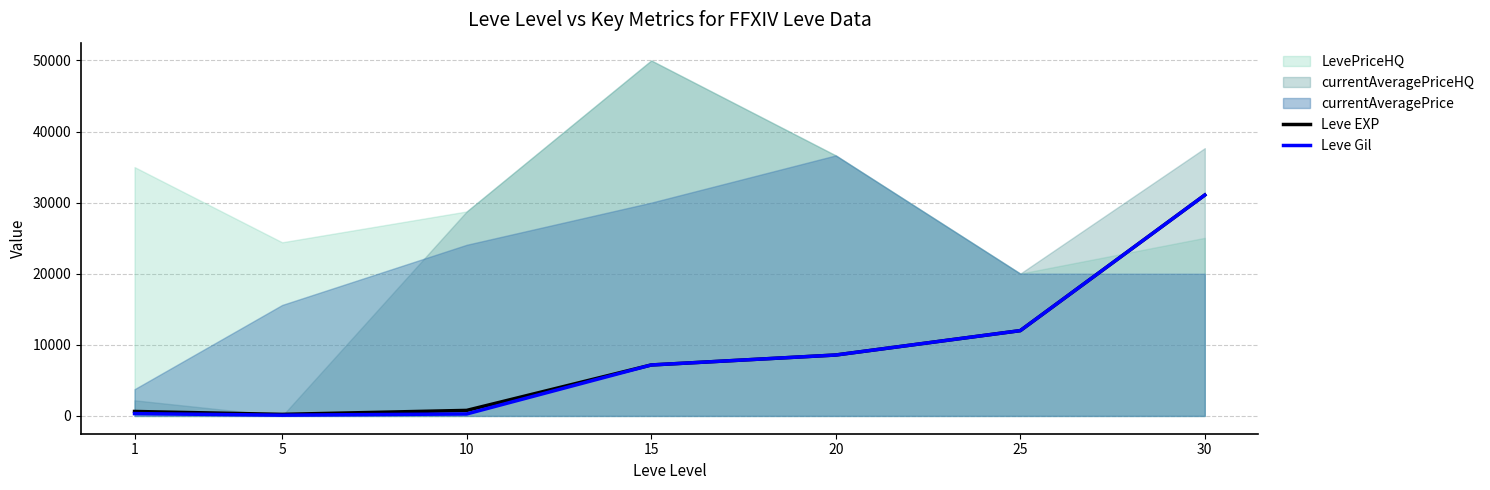

The Leve EXP series shows 7170 at 15. True or false?

True